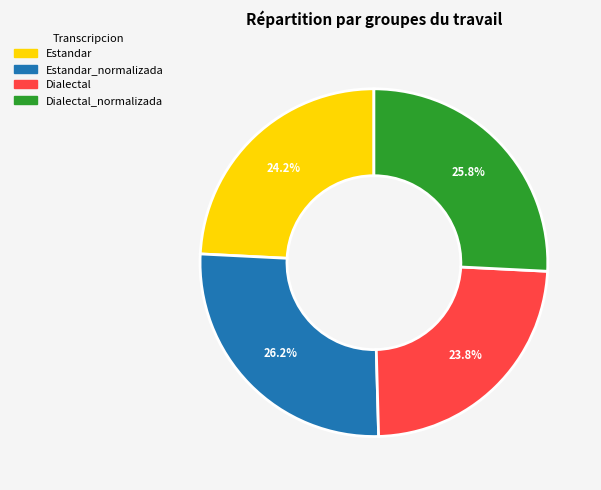

Does any single category account for the majority?

No